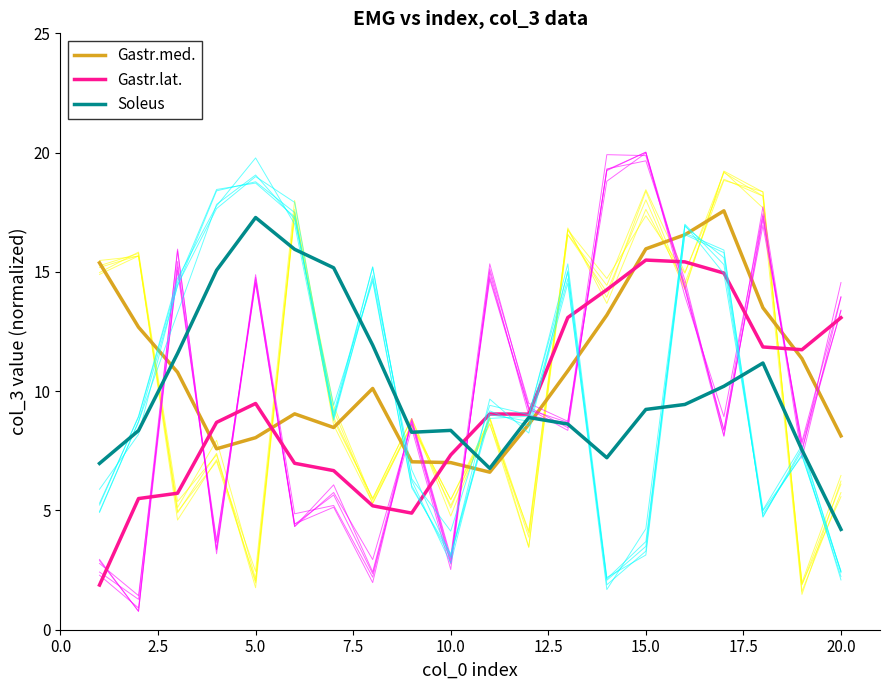

Reading left to right, list all the values displayed in this chart.

Gastr.med.: 15.4	12.7	10.8	7.6	8.1	9.0	8.5	10.1	7.0	7.0	6.6	8.6	10.8	13.2	16.0	16.6	17.6	13.5	11.4	8.1
Gastr.lat.: 1.9	5.5	5.7	8.7	9.5	7.0	6.7	5.2	4.9	7.3	9.0	9.0	13.1	14.3	15.5	15.4	15.0	11.9	11.7	13.1
Soleus: 7.0	8.3	11.6	15.1	17.3	15.9	15.2	11.9	8.3	8.4	6.8	8.9	8.6	7.2	9.2	9.4	10.2	11.2	7.5	4.2